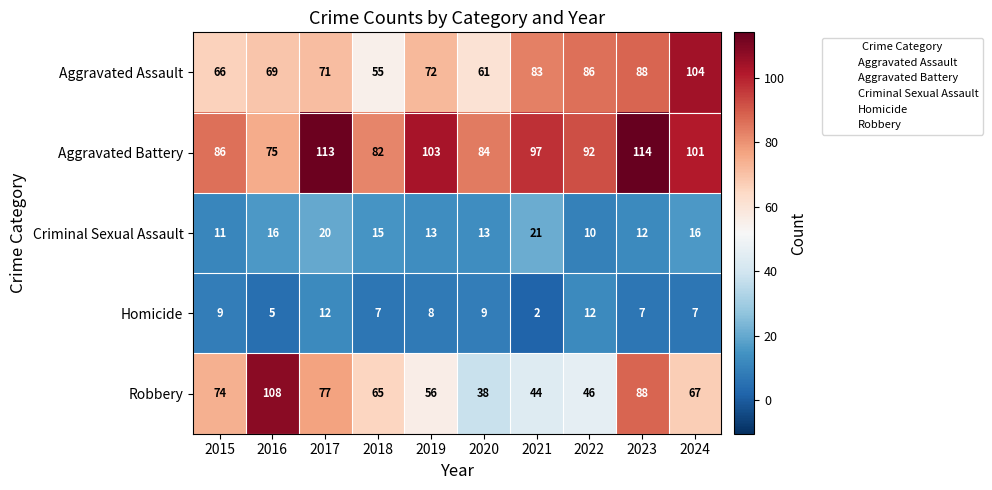

Which label corresponds to the smallest value in the chart?

2021